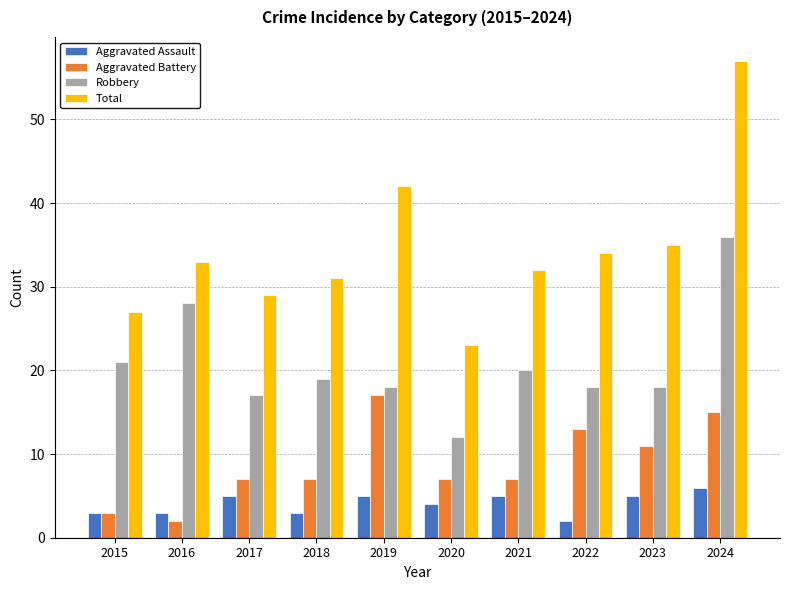

At which label does Aggravated Assault reach its minimum?

2022